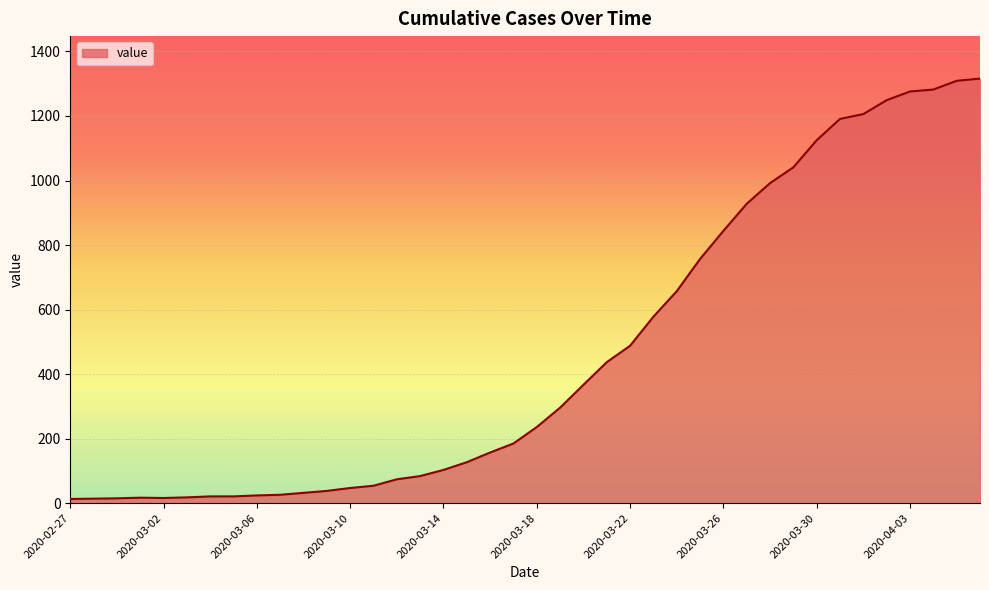

What is the difference between the maximum and minimum values?

1303